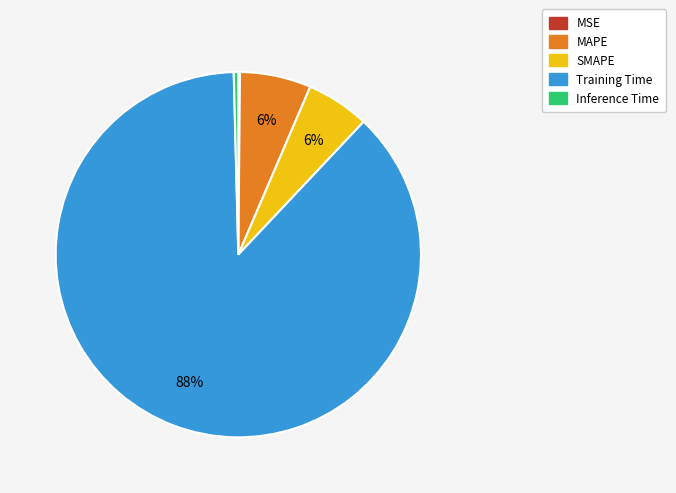

Which has a higher value, MAPE or Training Time?

Training Time